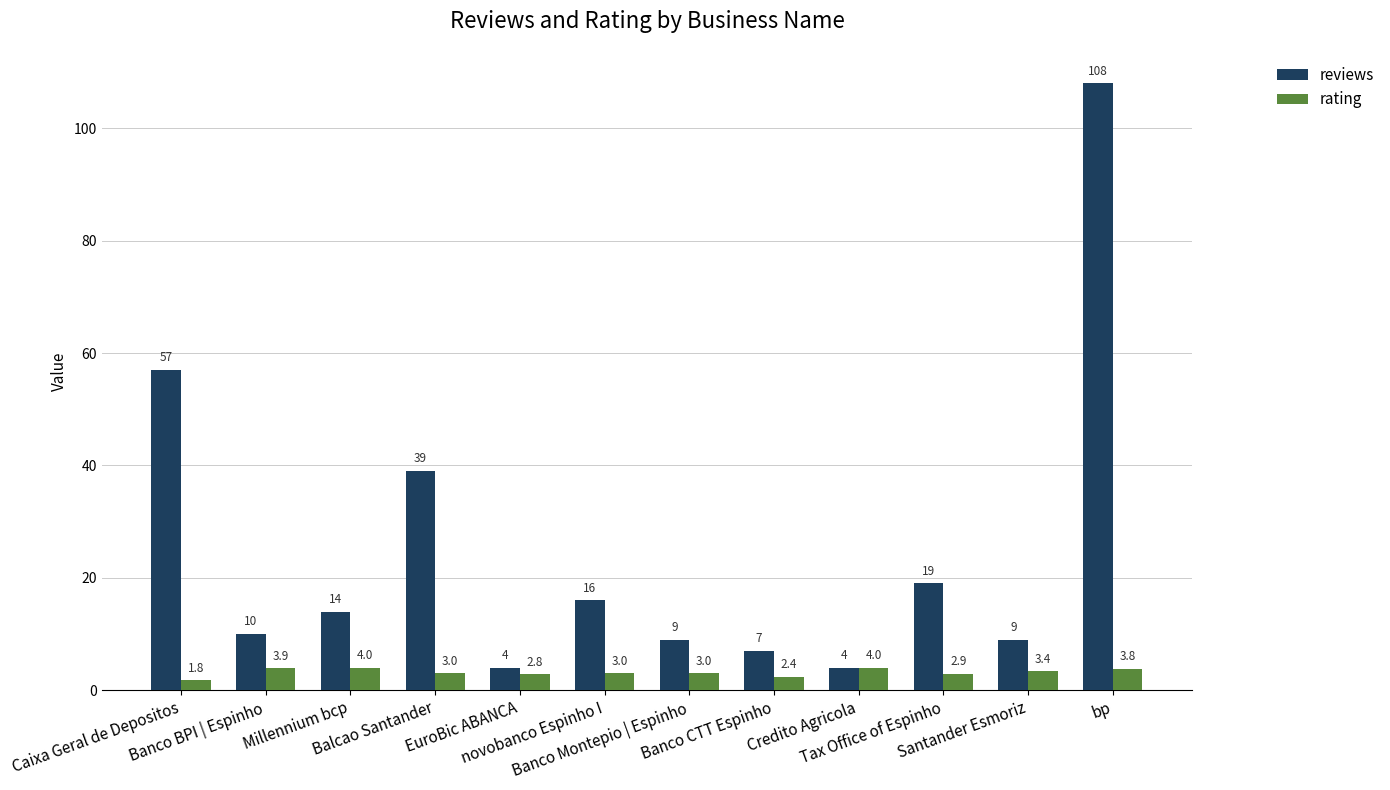

What is the smallest value displayed?

1.8